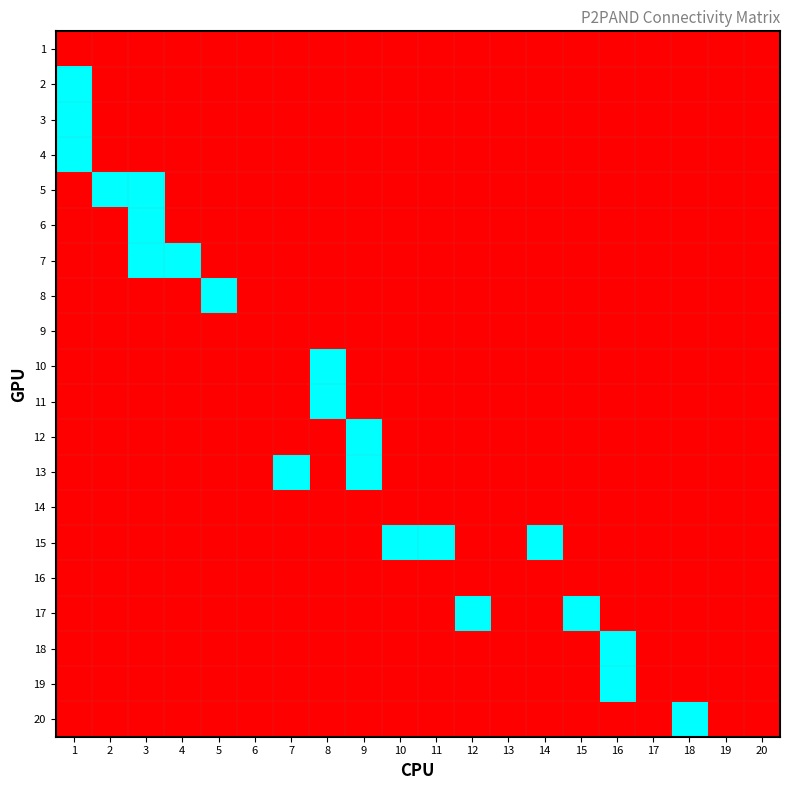

At which category is the sum across all series the highest?

1